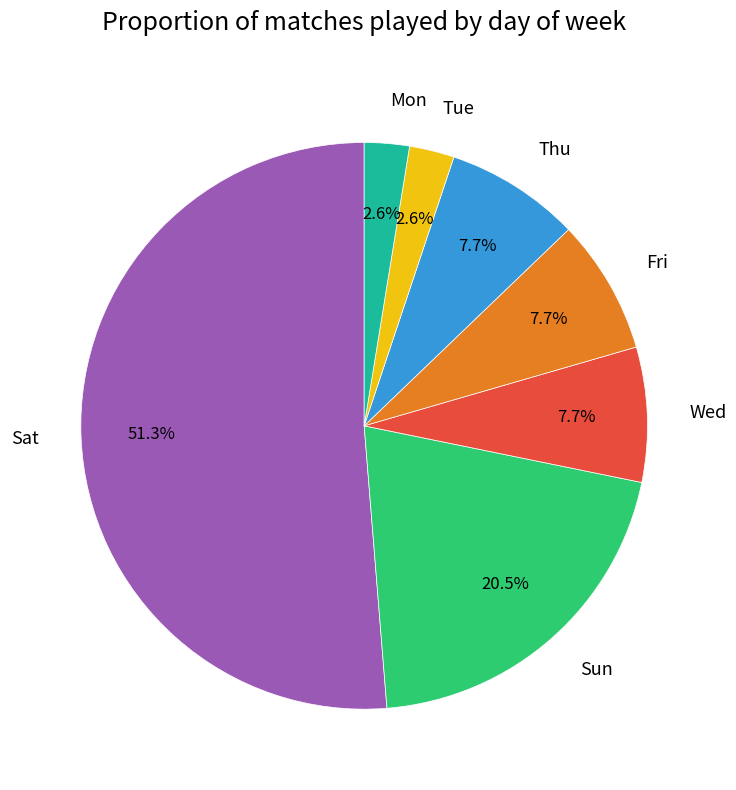

What percentage is the Wed slice, to the nearest percent?

8%